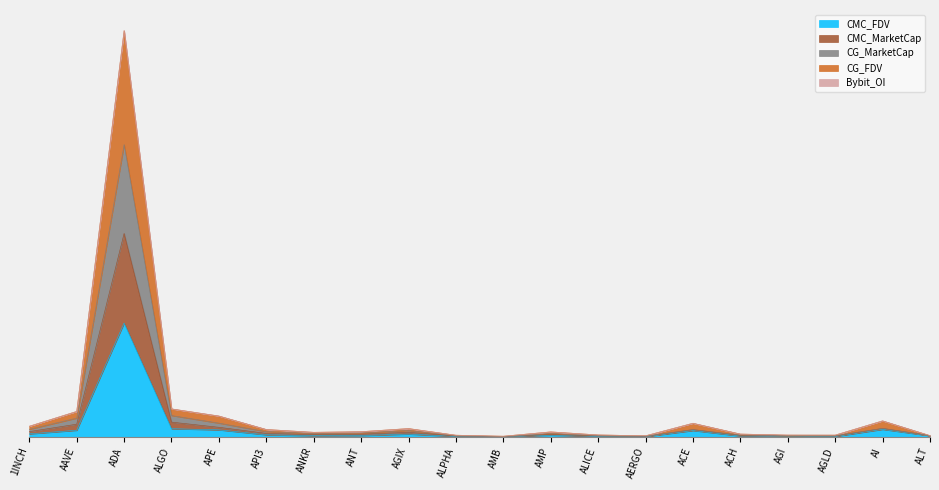

Where is the first local minimum for CMC_FDV?

ANKR